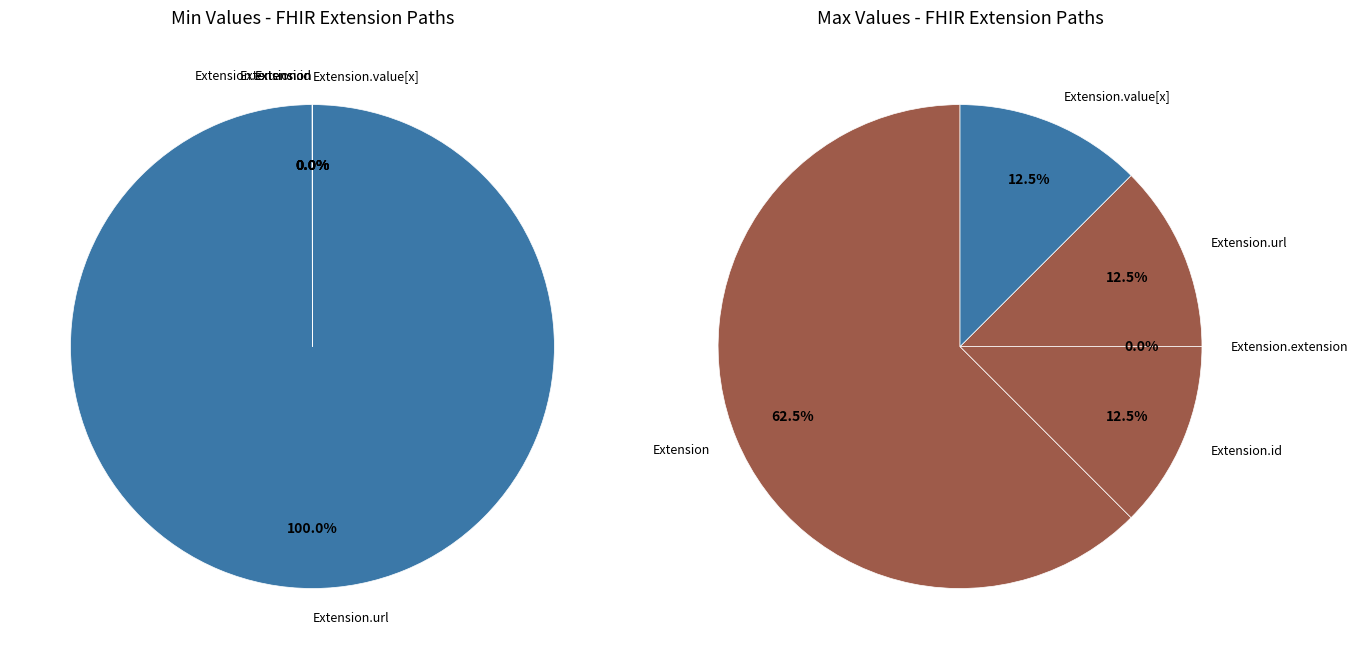

To the nearest percent, what is the difference between the largest and smallest slice percentages?

100%